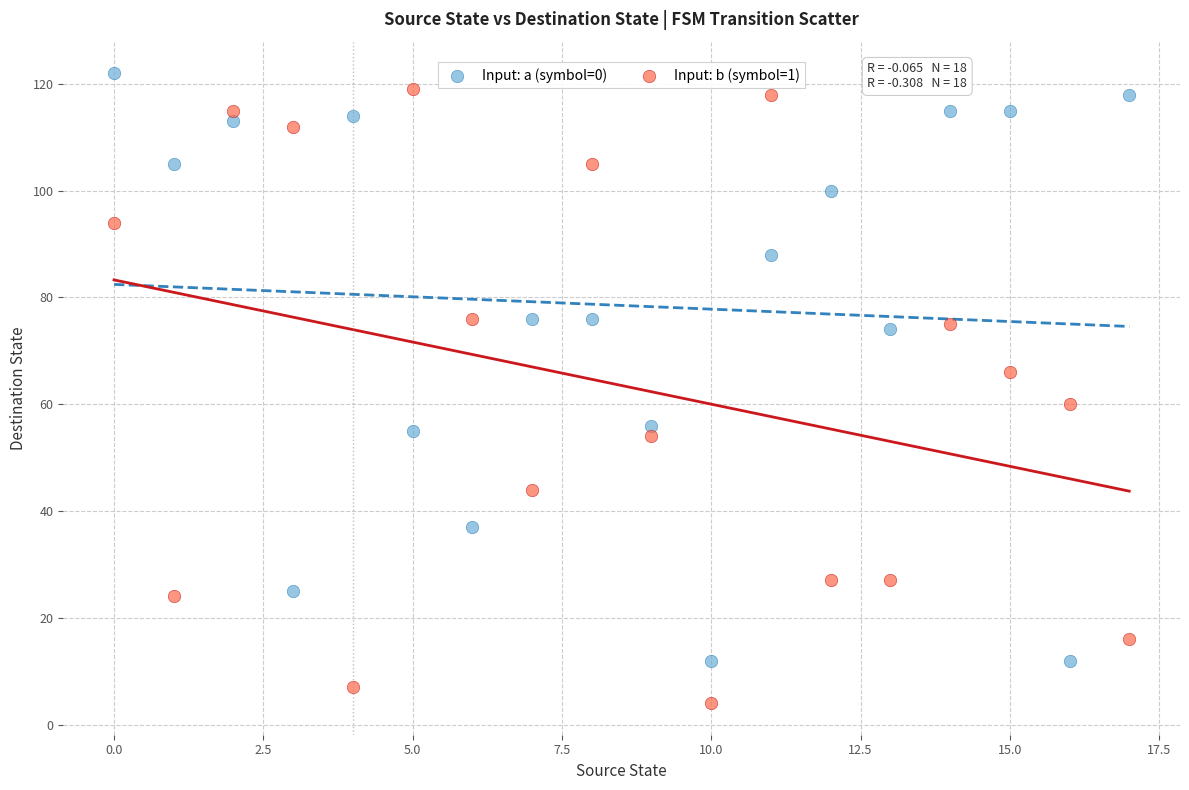

Which series contains the lowest Y value?

Input: b (symbol=1)